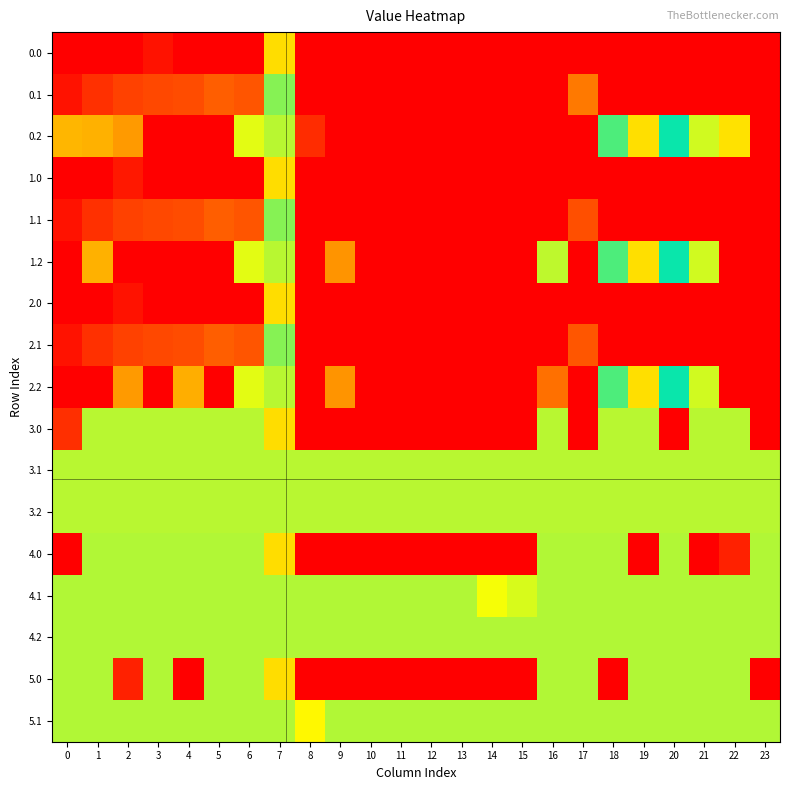

Reading left to right, what are all the values shown in this chart?

0.0: 0=0.0	1=0.0	2=400.0	3=384.8	4=400.0	5=400.0	6=400.0	7=150.1	8=0.0	9=0.0	10=0.0	11=0.0	12=0.0	13=0.0	14=0.0	15=0.0	16=0.0	17=0.0	18=0.0	19=0.0	20=0.0	21=0.0	22=0.0	23=0.0
0.1: 0=384.6	1=361.1	2=347.9	3=342.7	4=339.6	5=325.7	6=332.2	7=217.1	8=0.0	9=0.0	10=0.0	11=0.0	12=0.0	13=0.0	14=0.0	15=0.0	16=0.0	17=95.5	18=400.0	19=400.0	20=400.0	21=400.0	22=400.0	23=399.4
0.2: 0=270.8	1=272.7	2=285.5	3=0.0	4=0.0	5=0.0	6=228.8	7=176.6	8=35.3	9=0.0	10=0.0	11=0.0	12=0.0	13=0.0	14=0.0	15=0.0	16=400.0	17=0.0	18=210.0	19=151.0	20=199.2	21=226.4	22=247.4	23=0.0
1.0: 0=0.0	1=0.0	2=379.9	3=400.0	4=400.0	5=400.0	6=400.0	7=150.1	8=0.0	9=0.0	10=0.0	11=0.0	12=0.0	13=0.0	14=0.0	15=0.0	16=0.0	17=0.0	18=0.0	19=0.0	20=0.0	21=0.0	22=0.0	23=0.0
1.1: 0=384.6	1=361.1	2=347.9	3=342.7	4=339.6	5=325.7	6=332.2	7=217.1	8=0.0	9=0.0	10=0.0	11=0.0	12=0.0	13=0.0	14=0.0	15=0.0	16=0.0	17=63.1	18=400.0	19=400.0	20=400.0	21=400.0	22=400.0	23=399.4
1.2: 0=0.0	1=272.7	2=0.0	3=0.0	4=0.0	5=0.0	6=228.8	7=176.6	8=0.0	9=288.5	10=0.0	11=0.0	12=400.0	13=0.0	14=400.0	15=0.0	16=223.9	17=0.0	18=210.0	19=151.0	20=199.2	21=226.4	22=0.0	23=0.0
2.0: 0=0.0	1=0.0	2=384.8	3=400.0	4=400.0	5=400.0	6=400.0	7=150.1	8=0.0	9=0.0	10=0.0	11=0.0	12=0.0	13=0.0	14=0.0	15=0.0	16=0.0	17=0.0	18=0.0	19=0.0	20=0.0	21=0.0	22=0.0	23=0.0
2.1: 0=384.6	1=361.1	2=347.9	3=342.7	4=339.6	5=325.7	6=332.2	7=217.1	8=0.0	9=0.0	10=0.0	11=0.0	12=0.0	13=0.0	14=0.0	15=0.0	16=0.0	17=68.5	18=400.0	19=400.0	20=400.0	21=400.0	22=400.0	23=399.4
2.2: 0=0.0	1=0.0	2=285.5	3=0.0	4=274.4	5=0.0	6=228.8	7=176.6	8=0.0	9=288.5	10=0.0	11=400.0	12=0.0	13=0.0	14=0.0	15=0.0	16=311.0	17=0.0	18=210.0	19=151.0	20=199.2	21=226.4	22=0.0	23=0.0
3.0: 0=37.8	1=177.0	2=177.0	3=177.0	4=177.0	5=177.0	6=177.0	7=150.1	8=0.0	9=0.0	10=0.0	11=0.0	12=0.0	13=0.0	14=0.0	15=0.0	16=177.0	17=0.0	18=177.0	19=177.0	20=0.0	21=177.0	22=177.0	23=0.0
3.1: 0=177.0	1=177.0	2=177.0	3=177.0	4=177.0	5=177.0	6=177.0	7=177.0	8=177.0	9=177.0	10=177.0	11=177.0	12=177.0	13=177.0	14=177.0	15=177.0	16=177.0	17=177.0	18=177.0	19=177.0	20=177.0	21=177.0	22=177.0	23=177.0
3.2: 0=177.0	1=177.0	2=177.0	3=177.0	4=177.0	5=177.0	6=177.0	7=177.0	8=177.0	9=177.0	10=177.0	11=177.0	12=177.0	13=177.0	14=177.0	15=177.0	16=177.0	17=177.0	18=177.0	19=177.0	20=177.0	21=177.0	22=177.0	23=177.0
4.0: 0=0.0	1=178.0	2=178.0	3=178.0	4=178.0	5=178.0	6=178.0	7=150.1	8=0.0	9=0.0	10=0.0	11=0.0	12=0.0	13=0.0	14=0.0	15=0.0	16=178.0	17=178.0	18=178.0	19=0.0	20=178.0	21=0.0	22=26.8	23=178.0
4.1: 0=178.0	1=178.0	2=178.0	3=178.0	4=178.0	5=178.0	6=178.0	7=178.0	8=178.0	9=178.0	10=178.0	11=178.0	12=178.0	13=178.0	14=169.0	15=173.1	16=178.0	17=178.0	18=178.0	19=178.0	20=178.0	21=178.0	22=178.0	23=178.0
4.2: 0=178.0	1=178.0	2=178.0	3=178.0	4=178.0	5=178.0	6=178.0	7=178.0	8=178.0	9=178.0	10=178.0	11=178.0	12=178.0	13=178.0	14=178.0	15=178.0	16=178.0	17=178.0	18=178.0	19=178.0	20=178.0	21=178.0	22=178.0	23=178.0
5.0: 0=178.0	1=178.0	2=26.8	3=178.0	4=0.0	5=178.0	6=178.0	7=150.1	8=0.0	9=0.0	10=0.0	11=0.0	12=0.0	13=0.0	14=0.0	15=0.0	16=178.0	17=178.0	18=0.0	19=178.0	20=178.0	21=178.0	22=178.0	23=0.0
5.1: 0=178.0	1=178.0	2=178.0	3=178.0	4=178.0	5=178.0	6=178.0	7=178.0	8=164.1	9=178.0	10=178.0	11=178.0	12=178.0	13=178.0	14=178.0	15=178.0	16=178.0	17=178.0	18=178.0	19=178.0	20=178.0	21=178.0	22=178.0	23=178.0